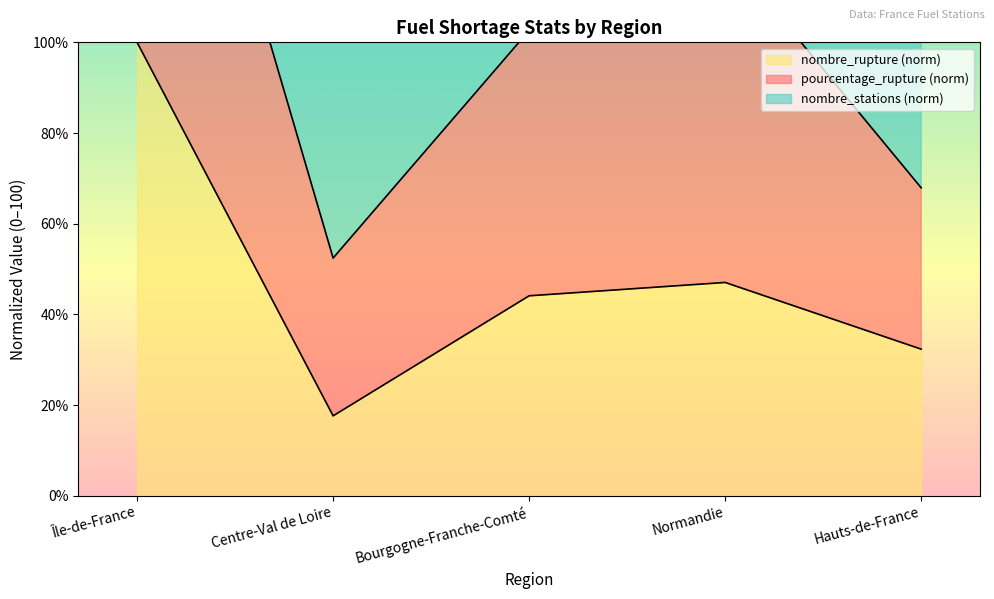

What value does the nombre_rupture (norm) series have at Normandie?

47.1